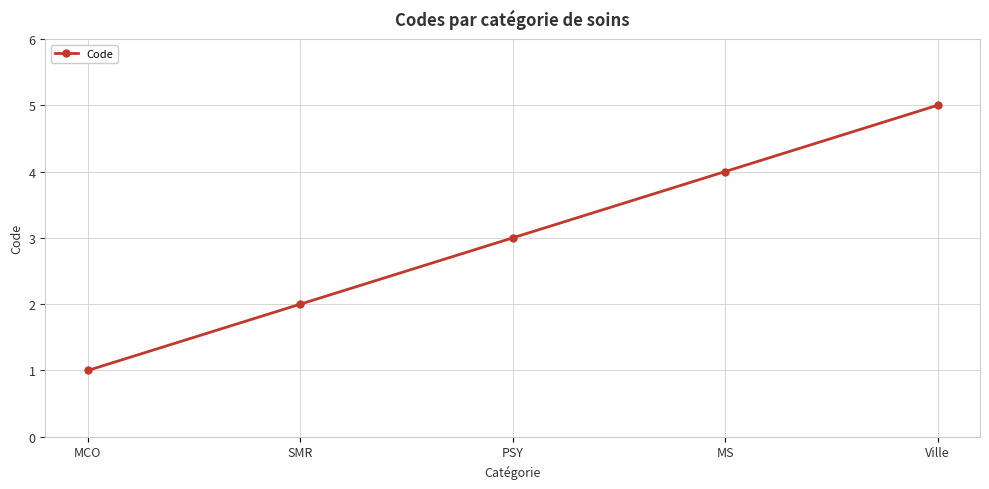

Is it true that the value at MCO is 2?

False